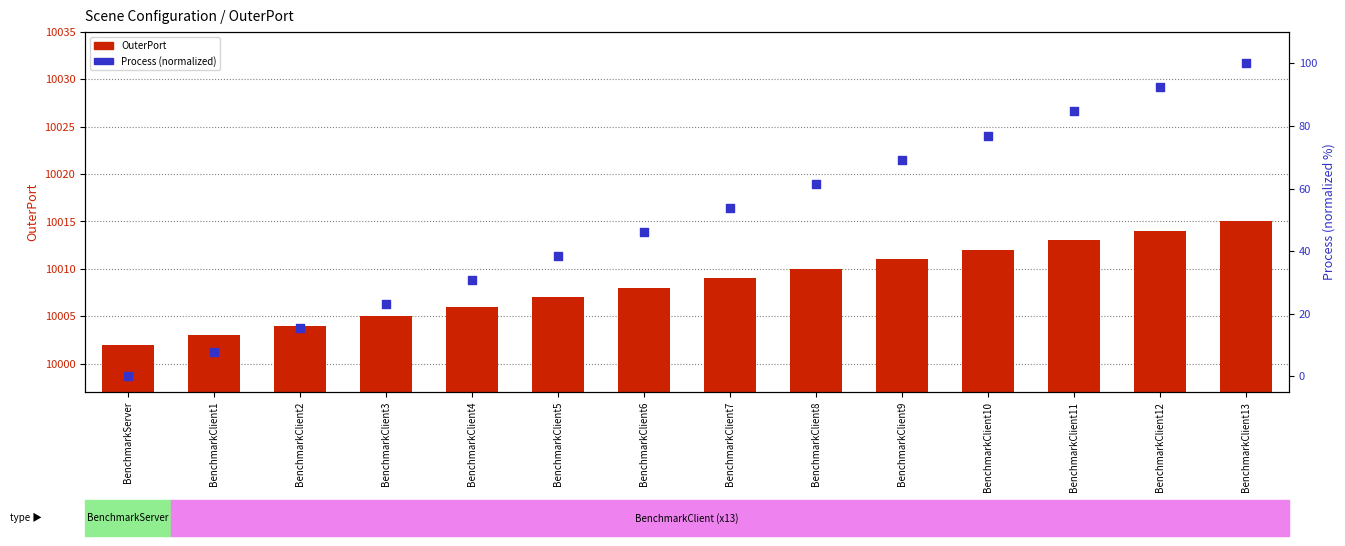

Which series reaches the minimum Y coordinate?

Process (normalized)